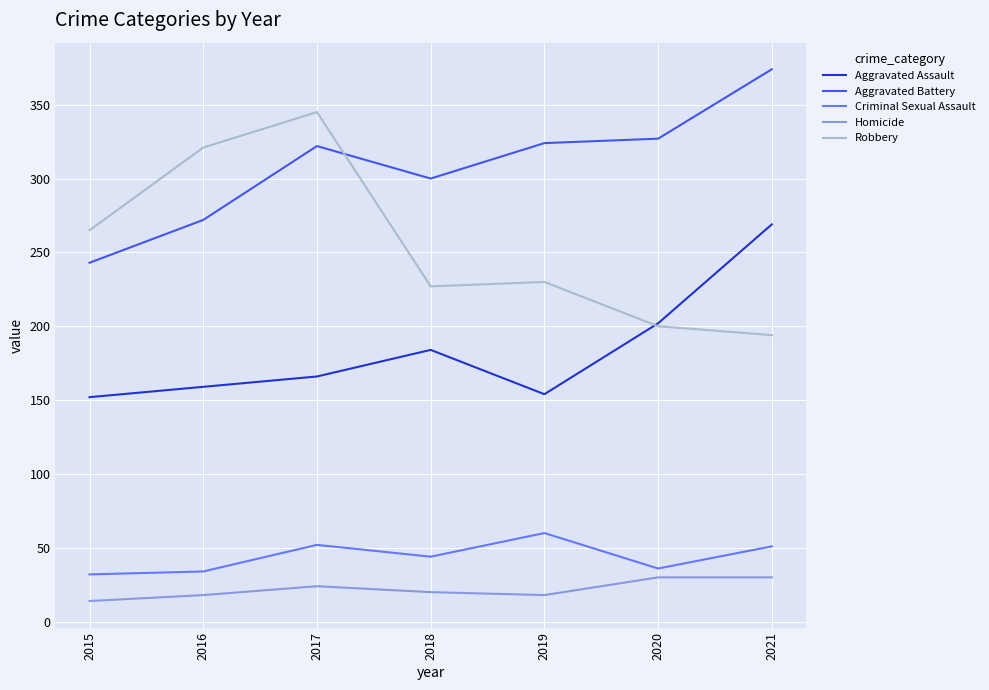

Where is the first local maximum for Robbery?

2017